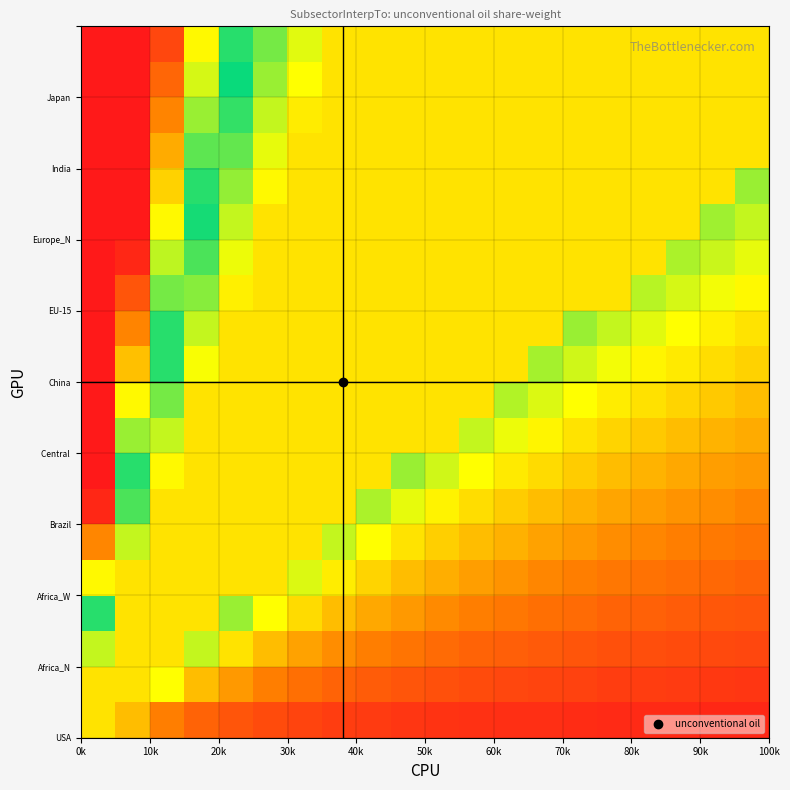

At how many categories does at least one series exceed 0?

20